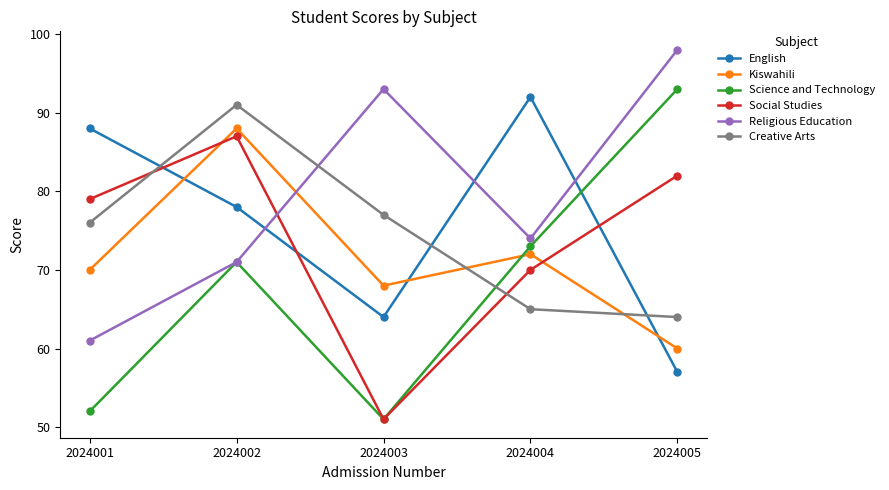

What are all the series names shown in the legend?

English, Kiswahili, Science and Technology, Social Studies, Religious Education, Creative Arts